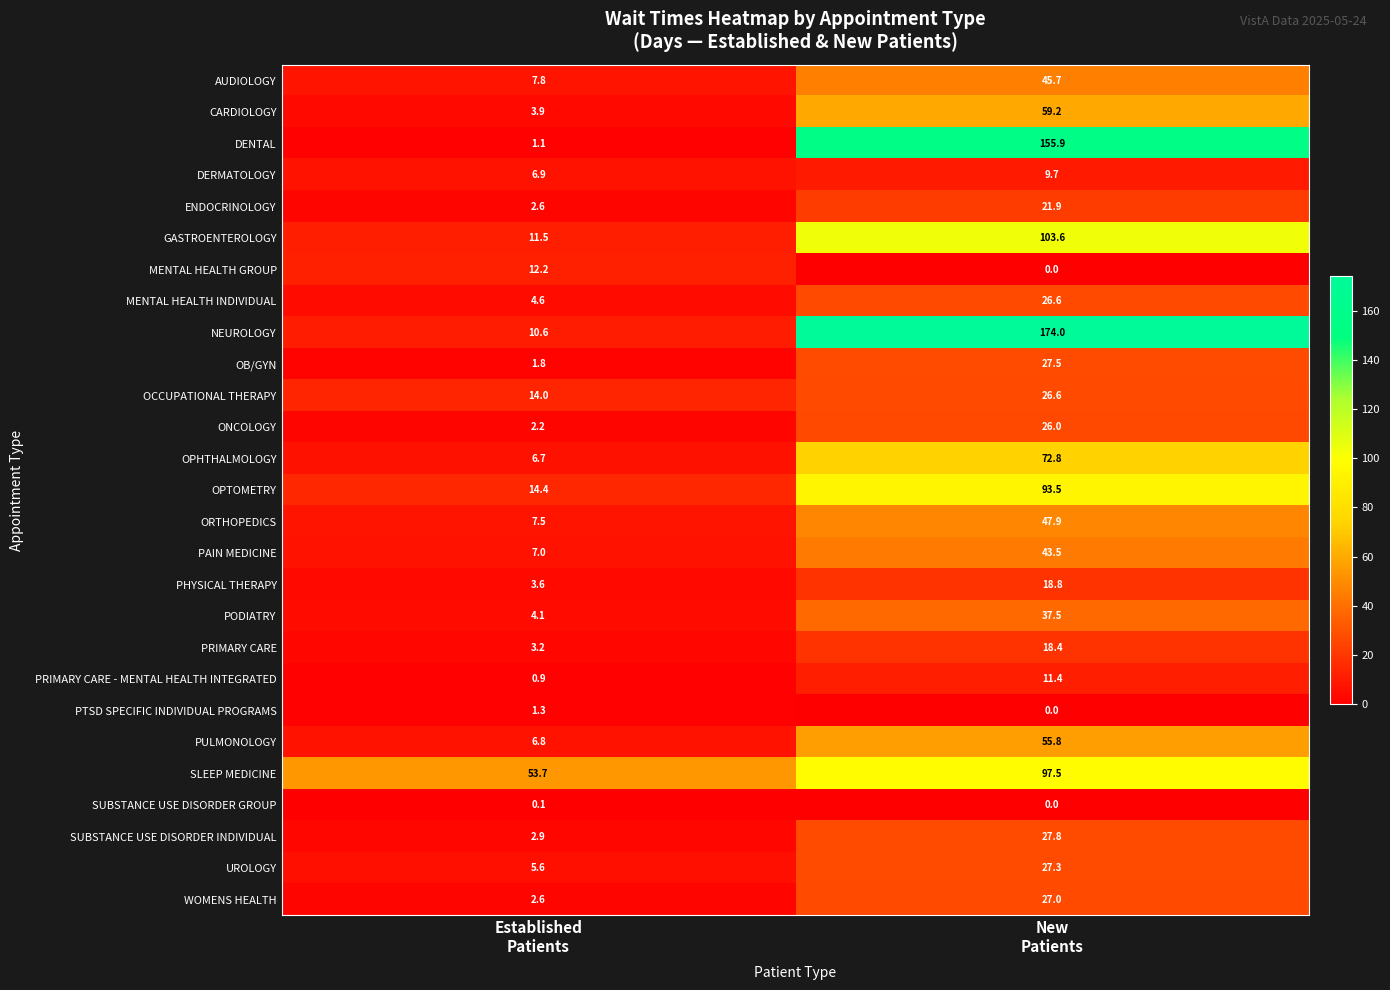

What is the lowest value of the AUDIOLOGY series?

7.8